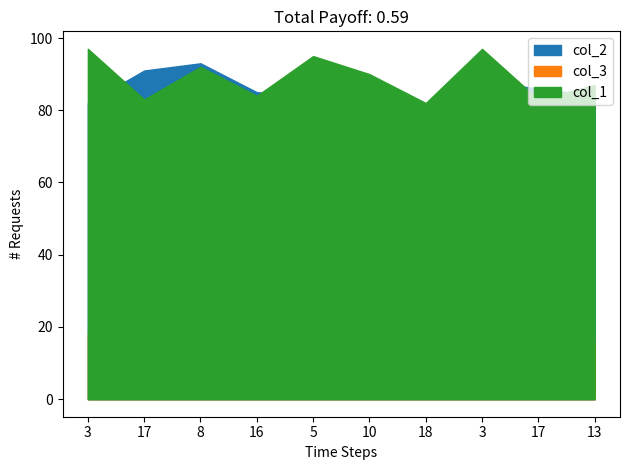

Between 3 and 3, which is larger?

3